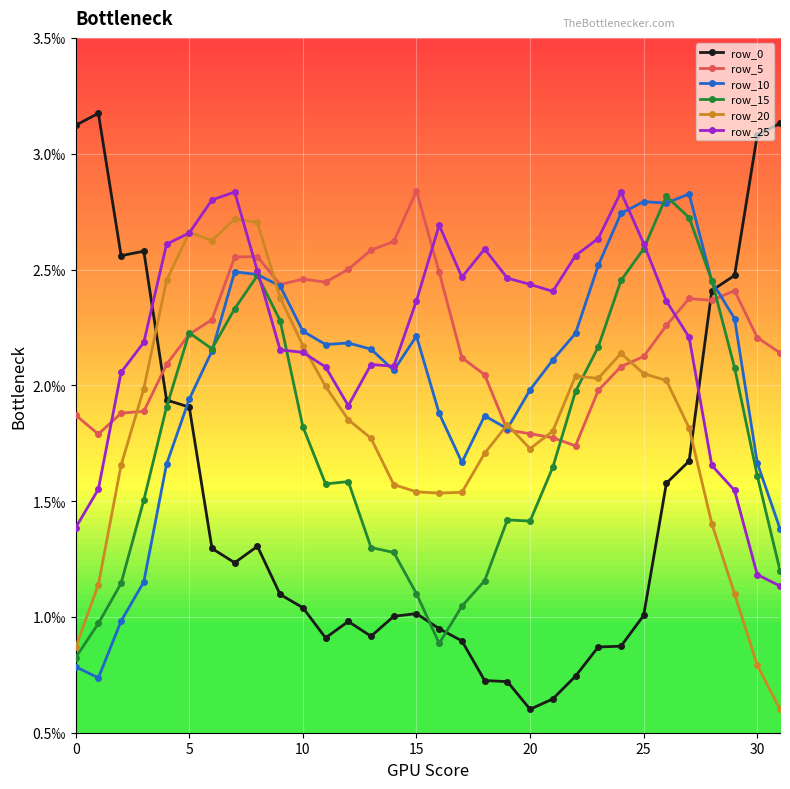

Which series has the largest total across all categories?

row_25